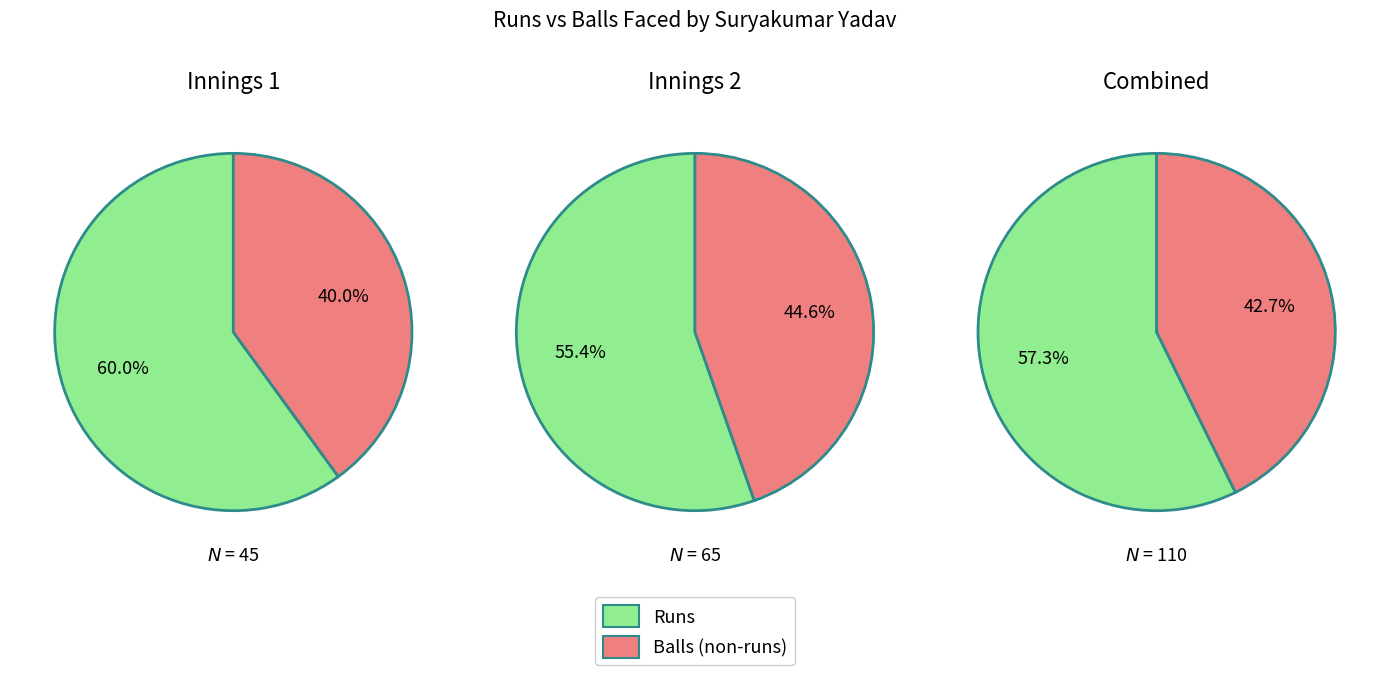

Rank the categories by Innings 1 value from highest to lowest.

runs, balls